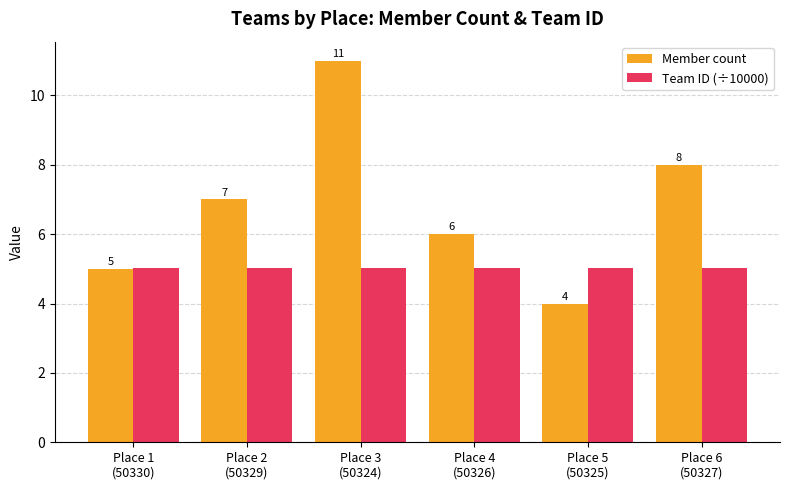

Which series has the largest total across all categories?

Member count